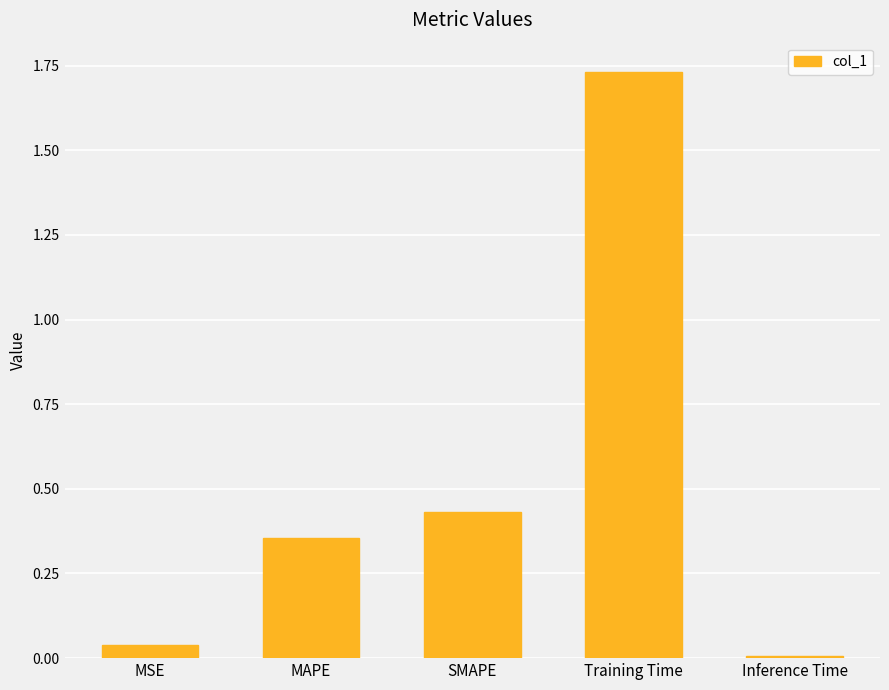

Rank the categories by value from highest to lowest.

Training Time, SMAPE, MAPE, MSE, Inference Time